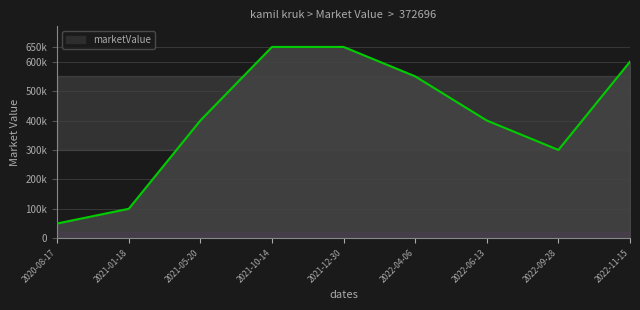

Where is the first local minimum?

2022-09-28